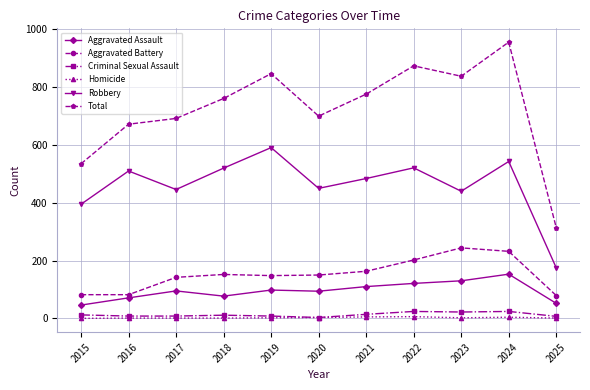

Which label corresponds to the largest value in the chart?

2024